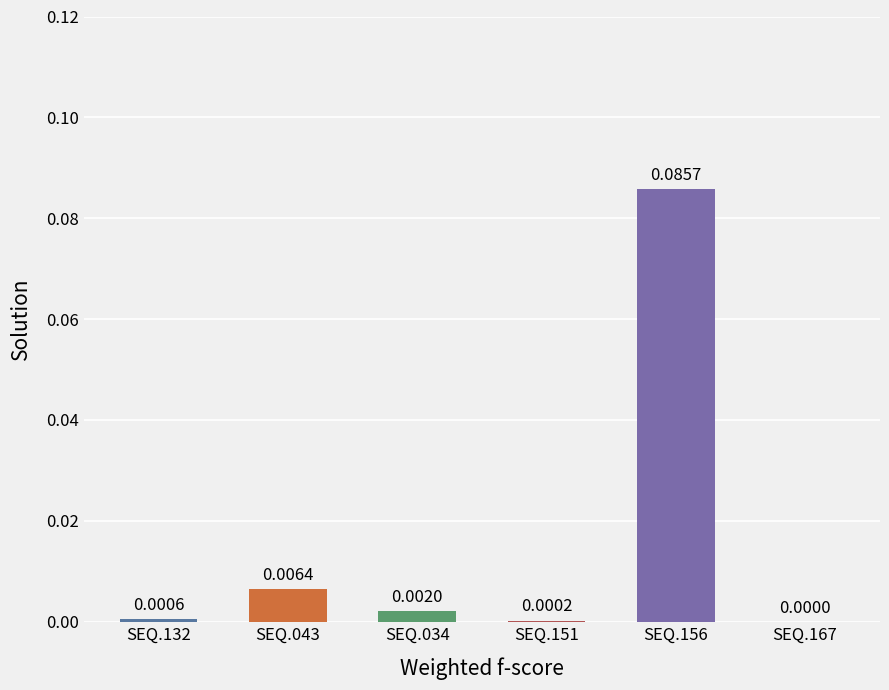

Between SEQ.167 and SEQ.043, which is larger?

SEQ.043